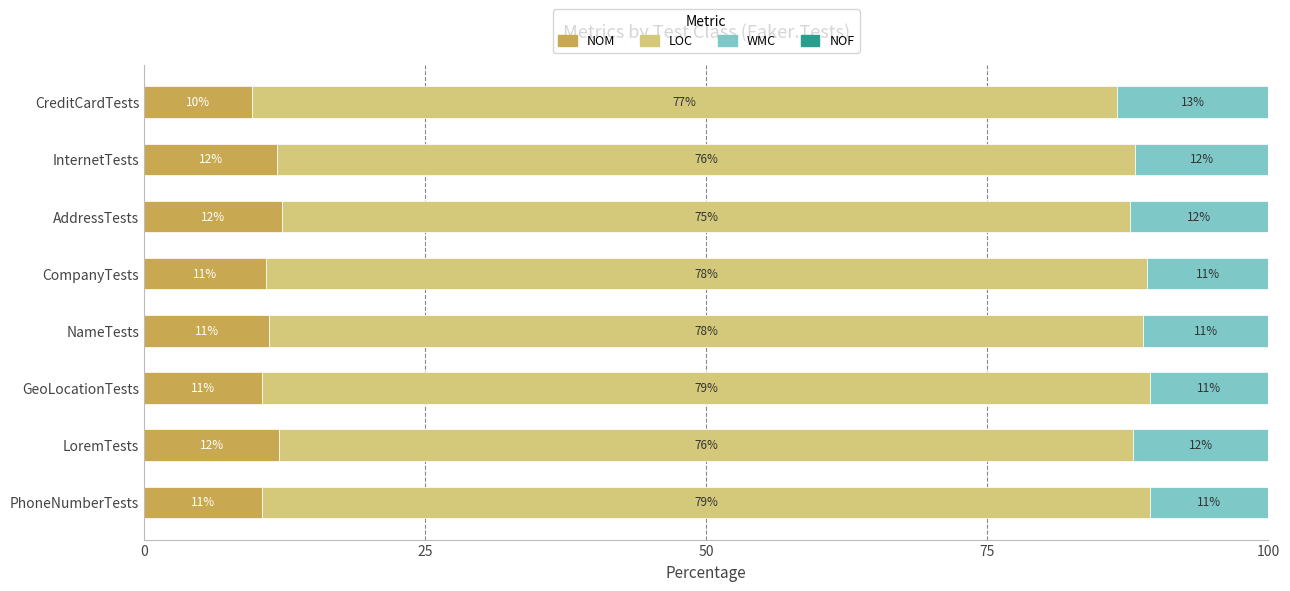

What is the total value across all series at CompanyTests?

100.0